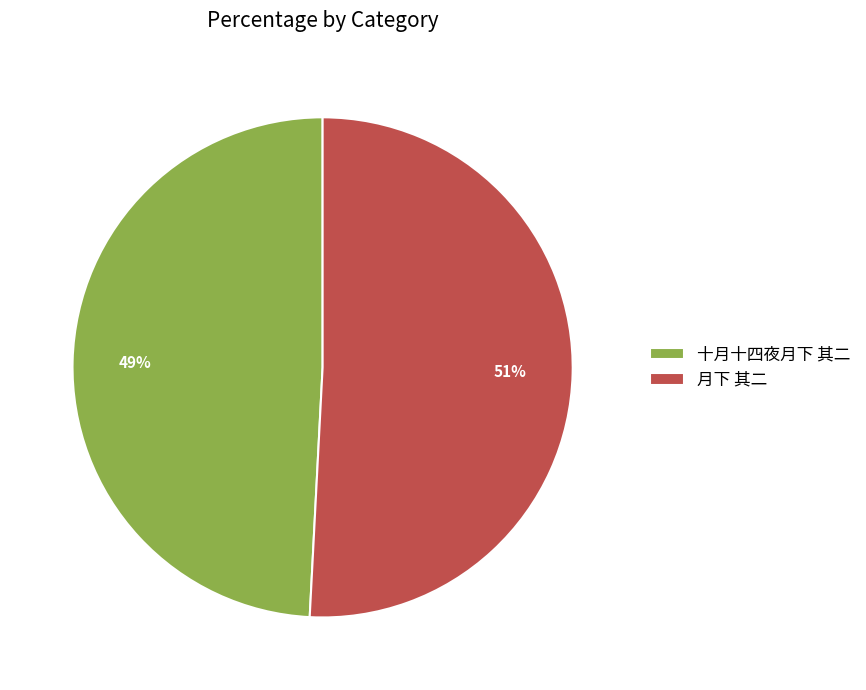

Rank the categories by value from highest to lowest.

月下 其二, 十月十四夜月下 其二